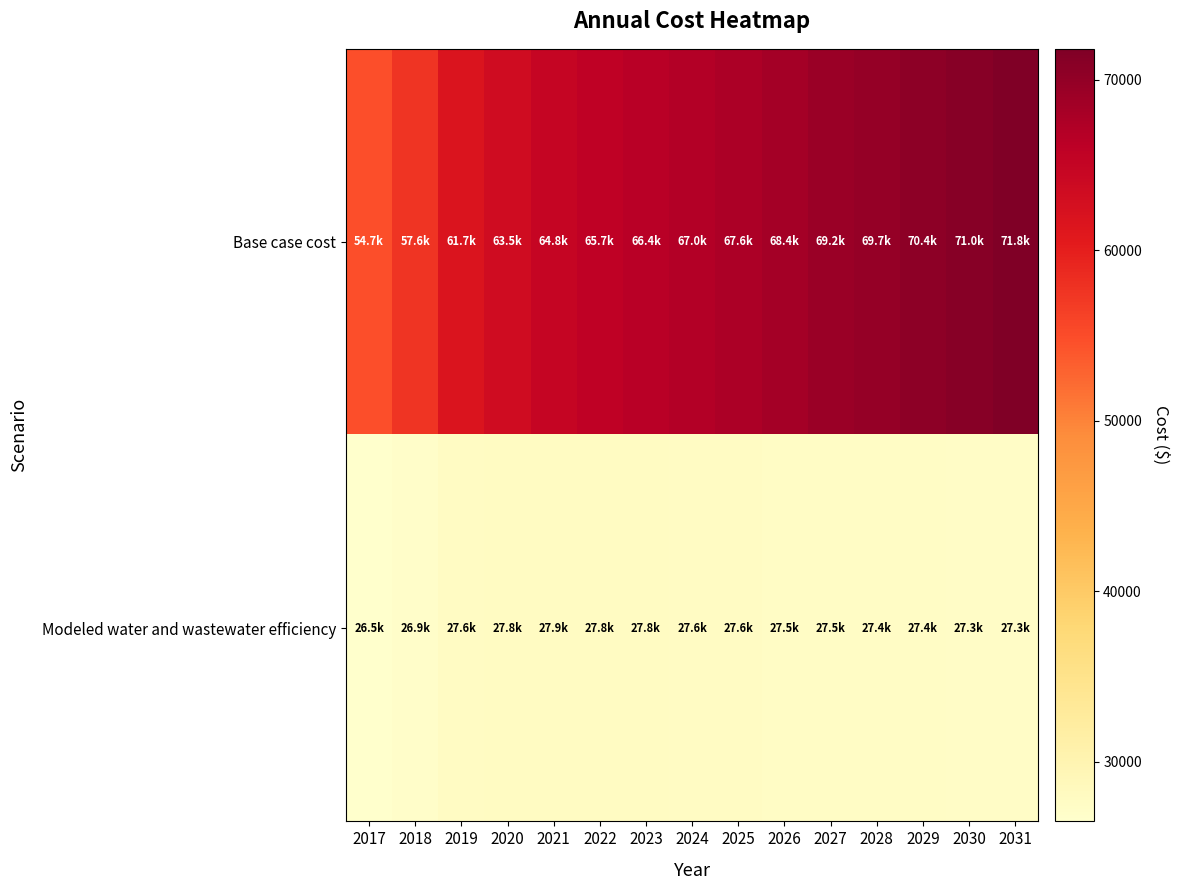

What is the maximum value shown in the chart?

71814.3